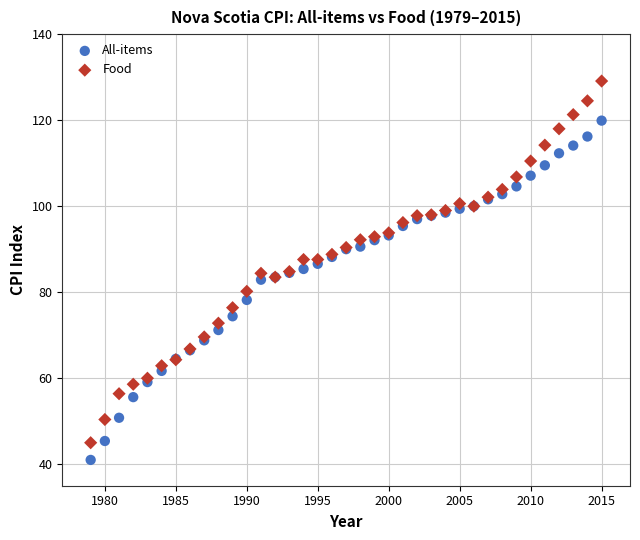

Which series has the widest spread of Y values?

Food